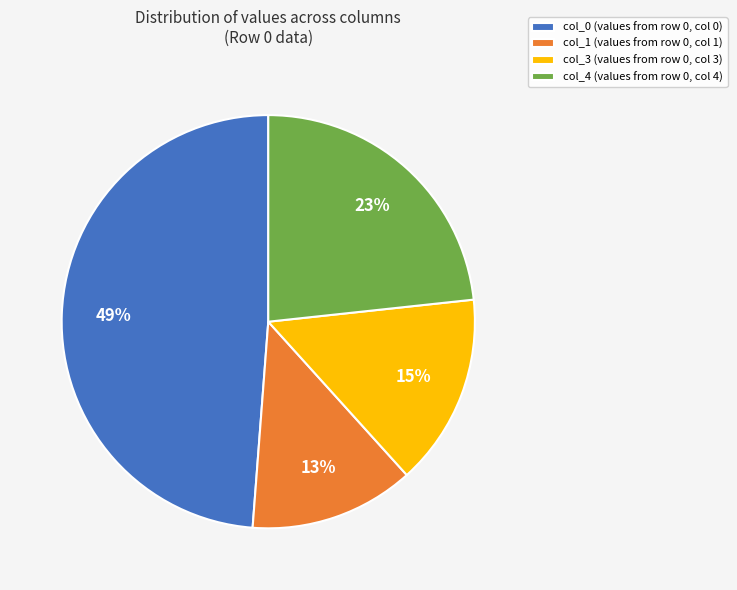

What is the smallest slice in the pie chart?

col_1